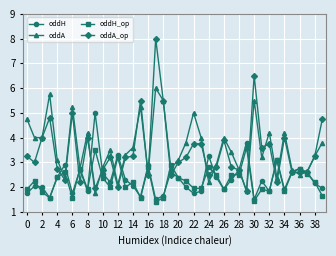

Which series has the largest range (max minus min)?

oddA_op